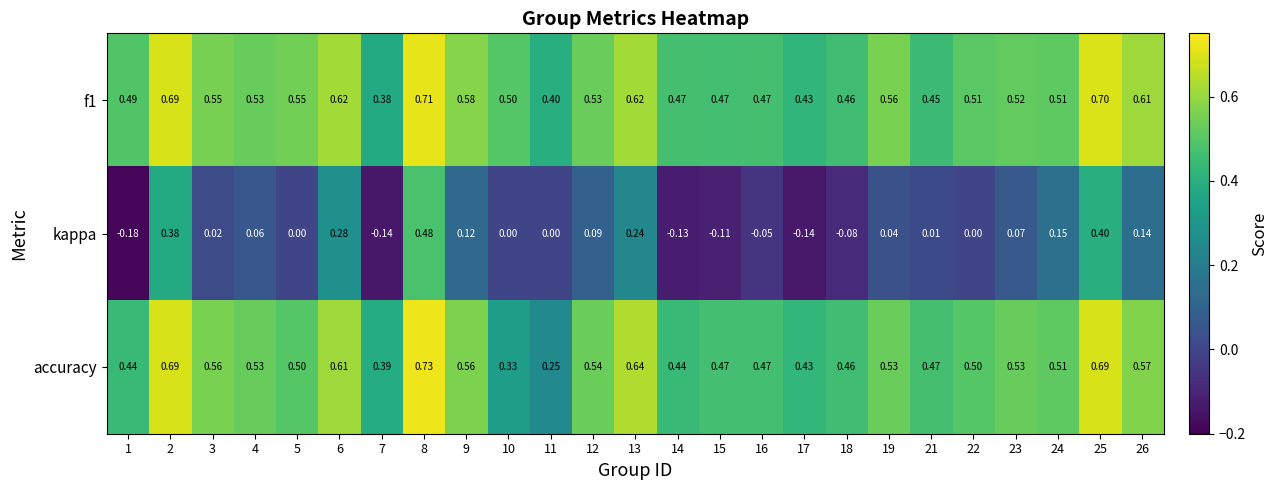

Which series has the widest spread of values?

kappa